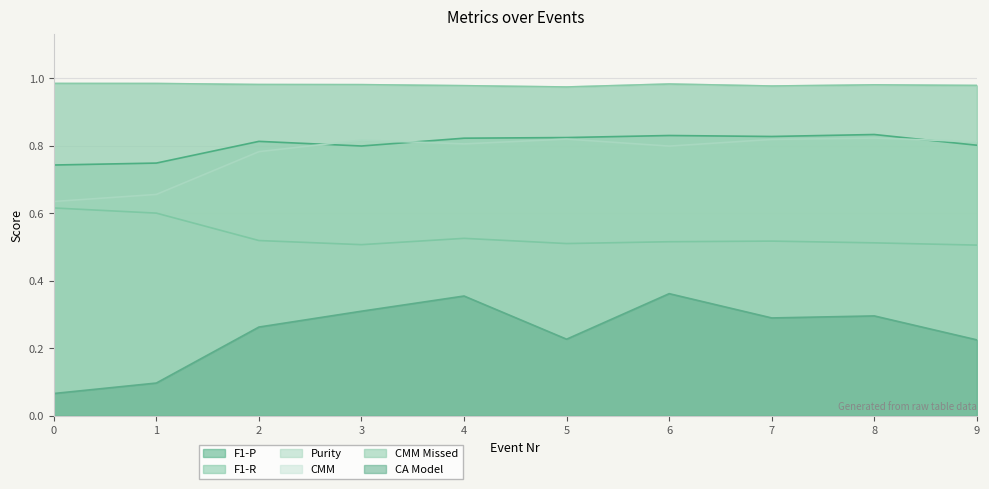

True or false: F1-P has more than 0 interior local peaks.

True